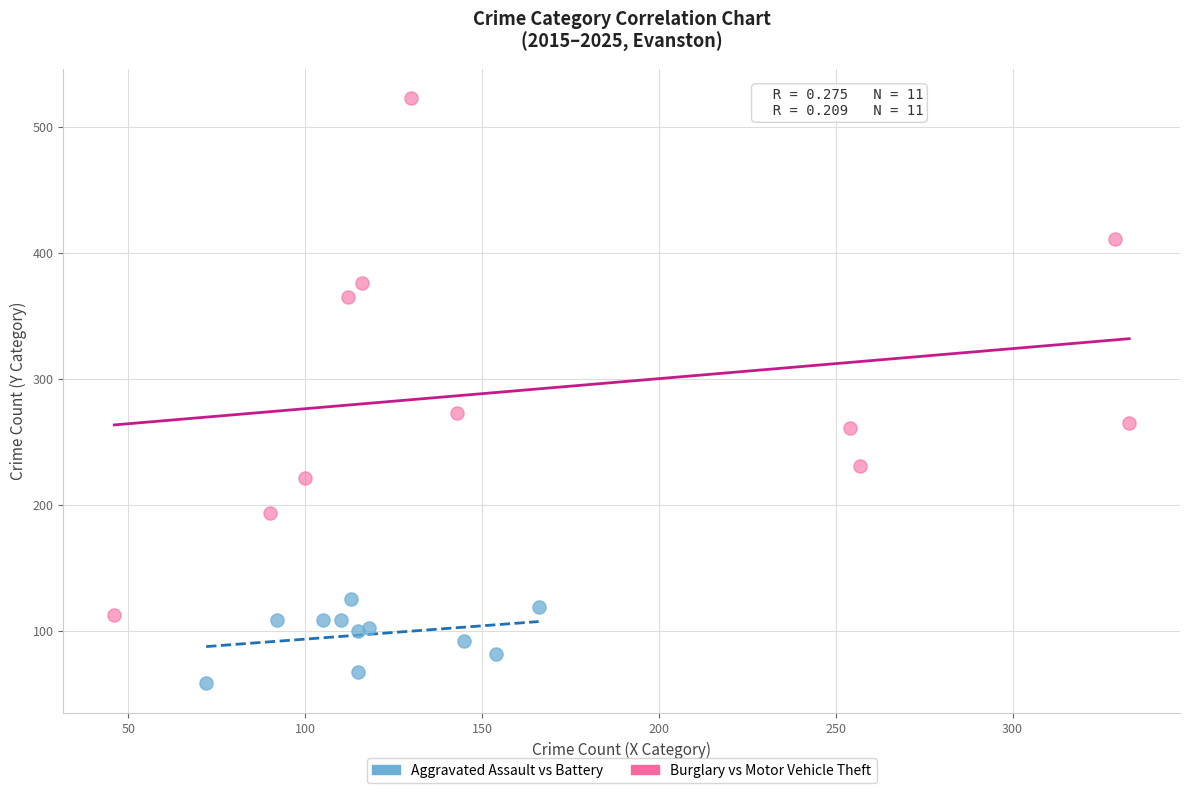

Which series contains the highest Y value?

Burglary vs Motor Vehicle Theft